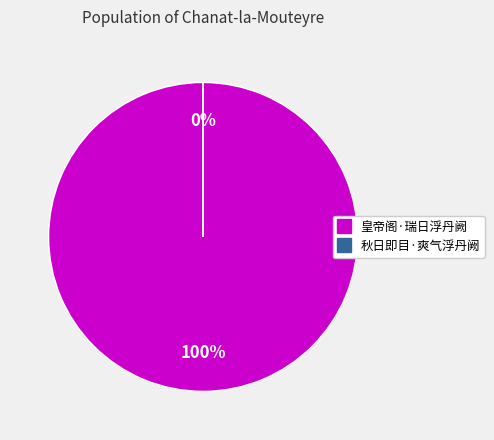

To the nearest percent, what is the average slice percentage?

50%